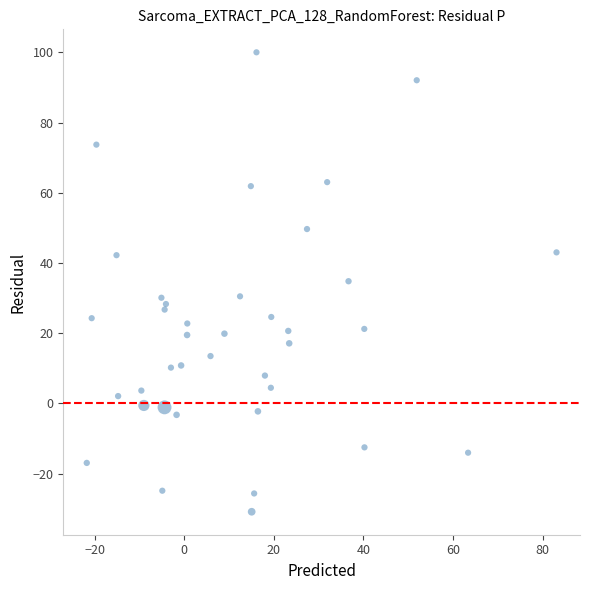

What is the range of X values (max minus min)?

104.8